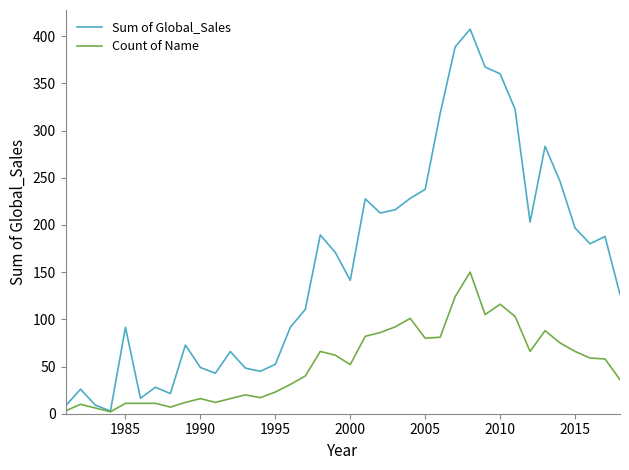

Which series has the widest spread of values?

Sum of Global_Sales